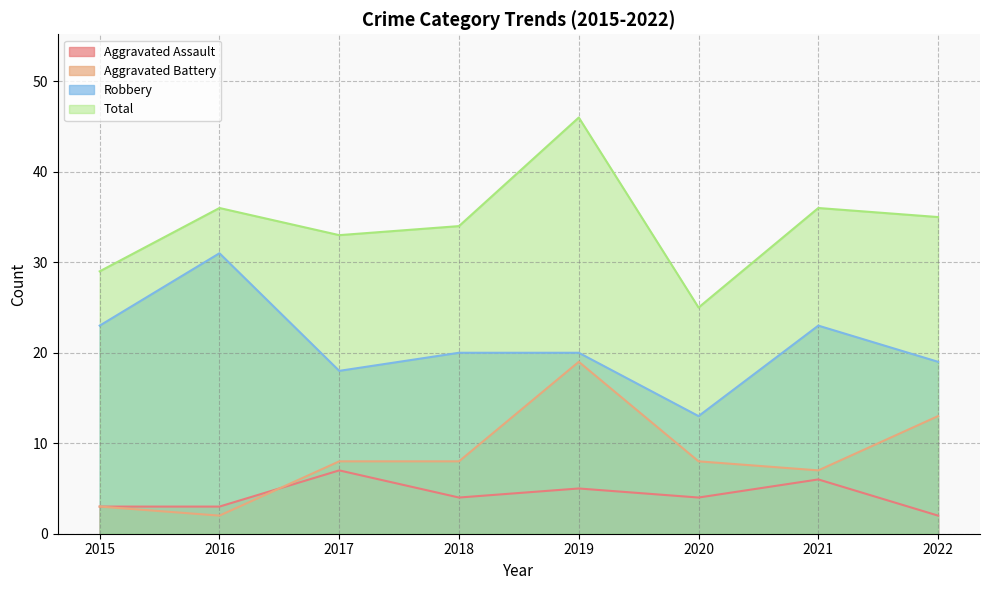

At how many categories does at least one series exceed 18?

8